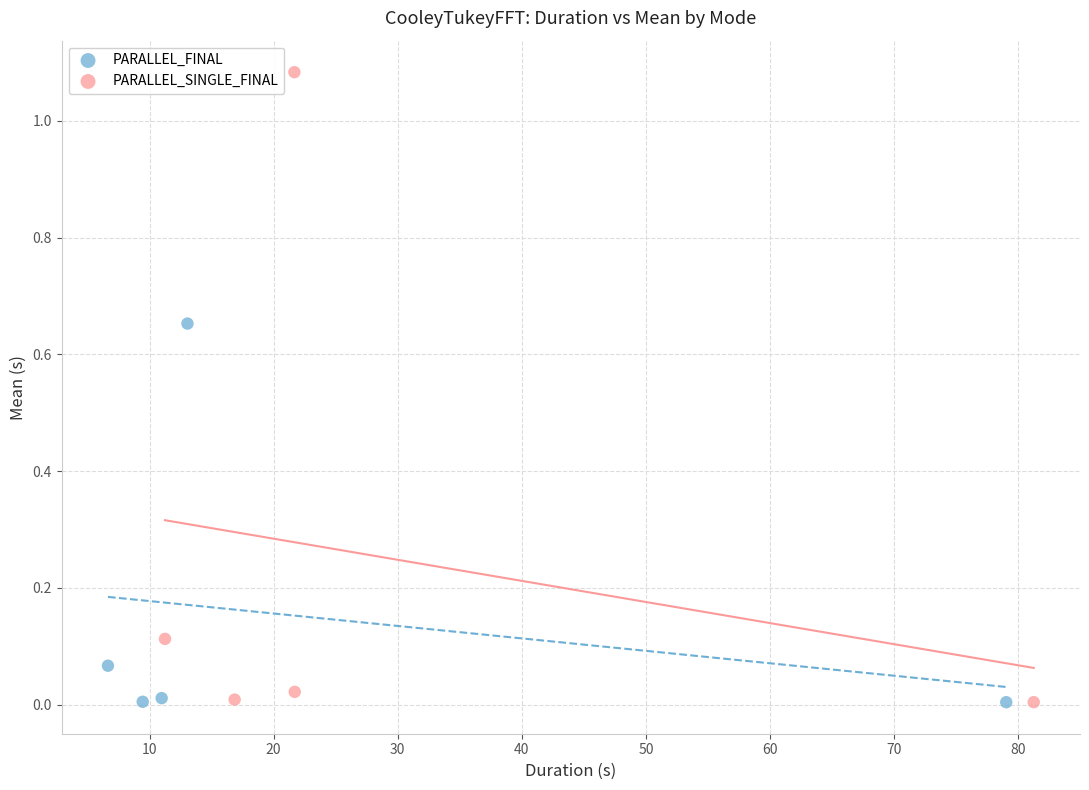

What are all the series names shown in the legend?

PARALLEL_FINAL, PARALLEL_SINGLE_FINAL